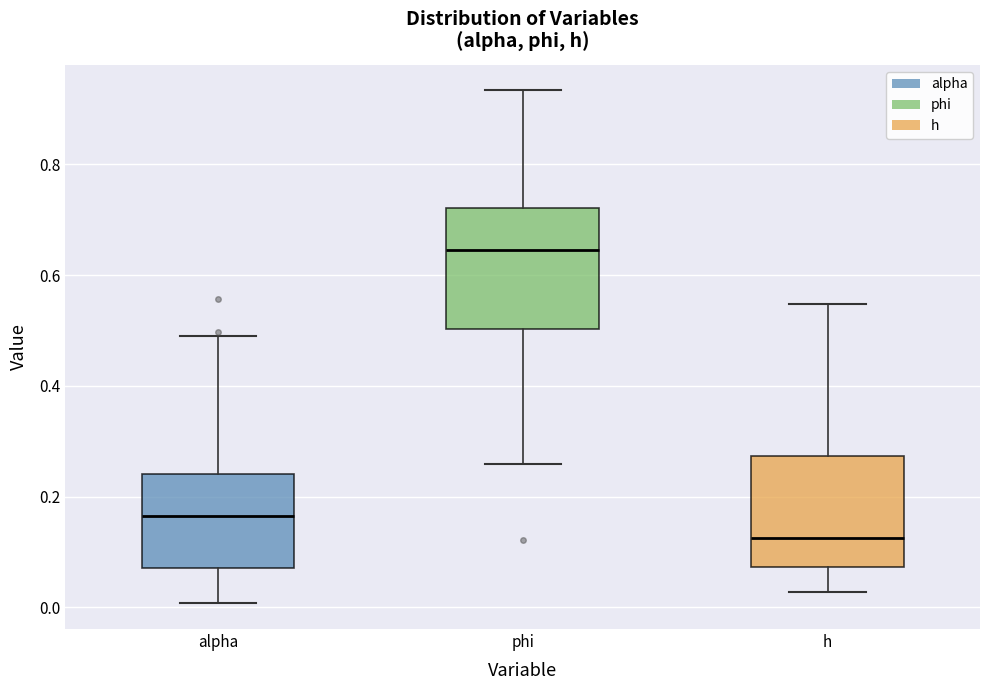

Reading left to right, transcribe this box plot: for each box, give where its median line is, the range the box spans, and where its two whiskers end, as read against the y-axis. The values are not printed on the chart, so give them approximately, as read against the axis.

alpha: median 0.16, box 0.08 to 0.24, whiskers 0.00 to 0.50
phi: median 0.64, box 0.50 to 0.72, whiskers 0.26 to 0.94
h: median 0.12, box 0.08 to 0.28, whiskers 0.02 to 0.54